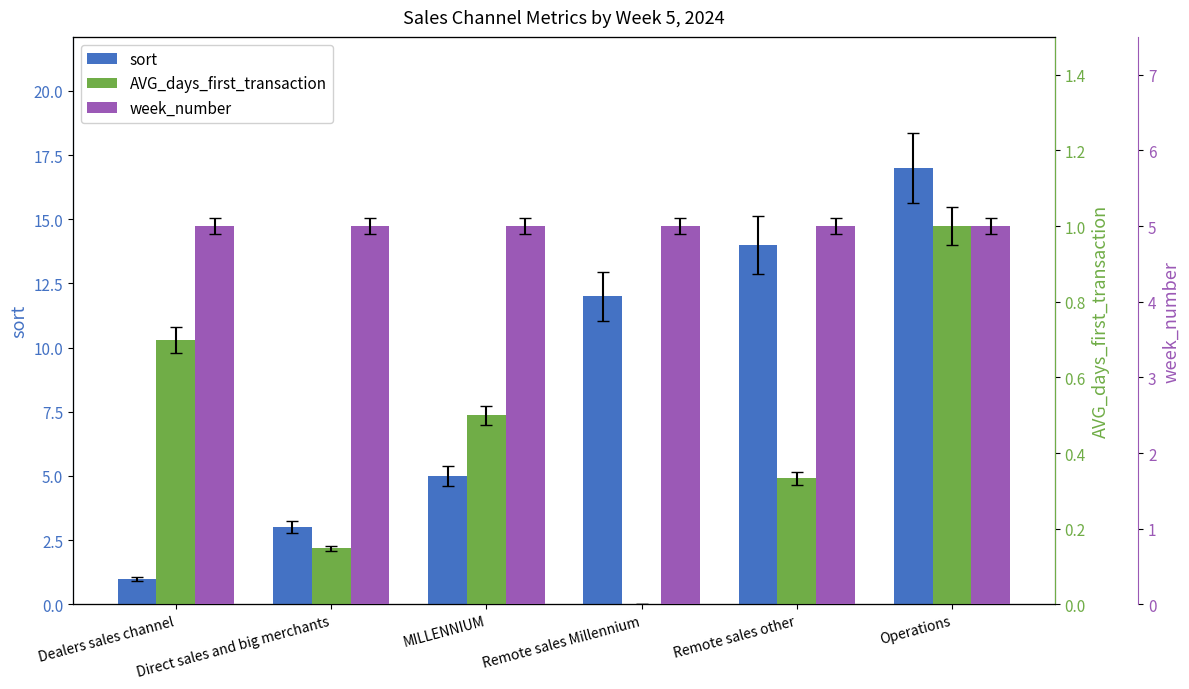

Rank the categories by AVG_days_first_transaction value from highest to lowest.

Operations, Dealers sales channel, MILLENNIUM, Remote sales other, Direct sales and big merchants, Remote sales Millennium